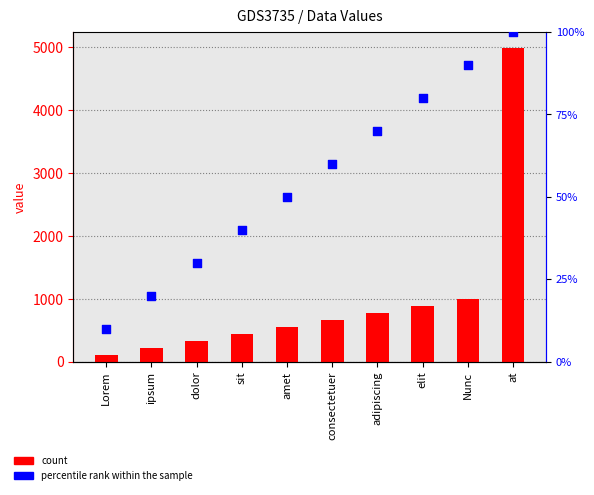

Which series has the largest total across all categories?

col_1